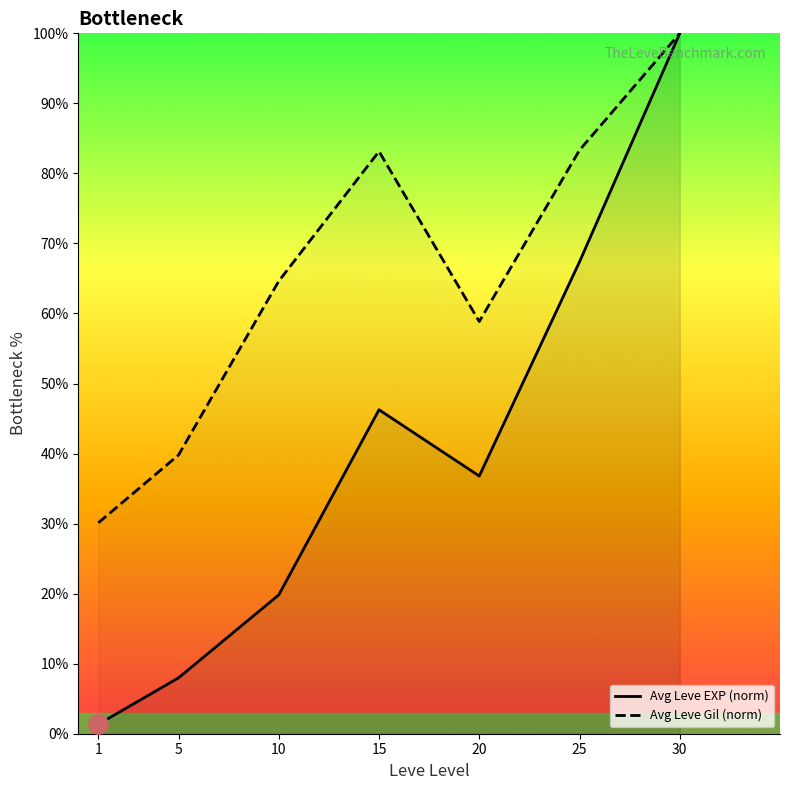

What is the spread (max minus min) of values at 1?

28.8